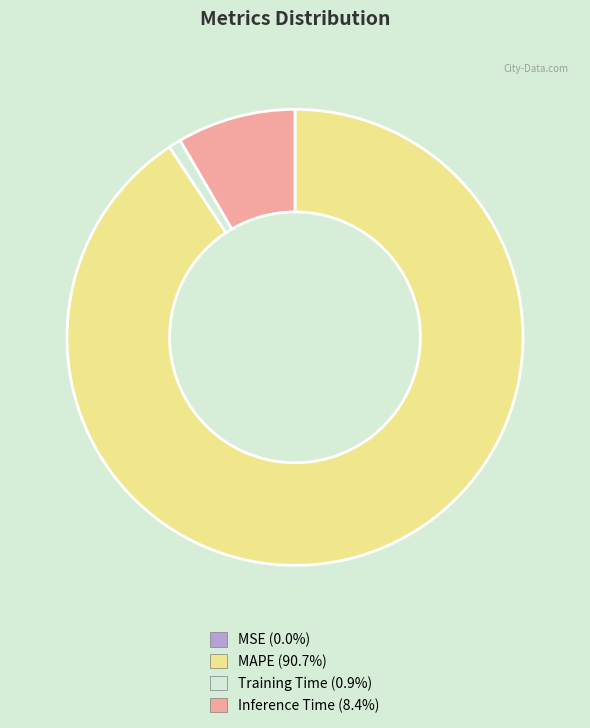

The MAPE slice represents 91% of the pie. True or false?

True